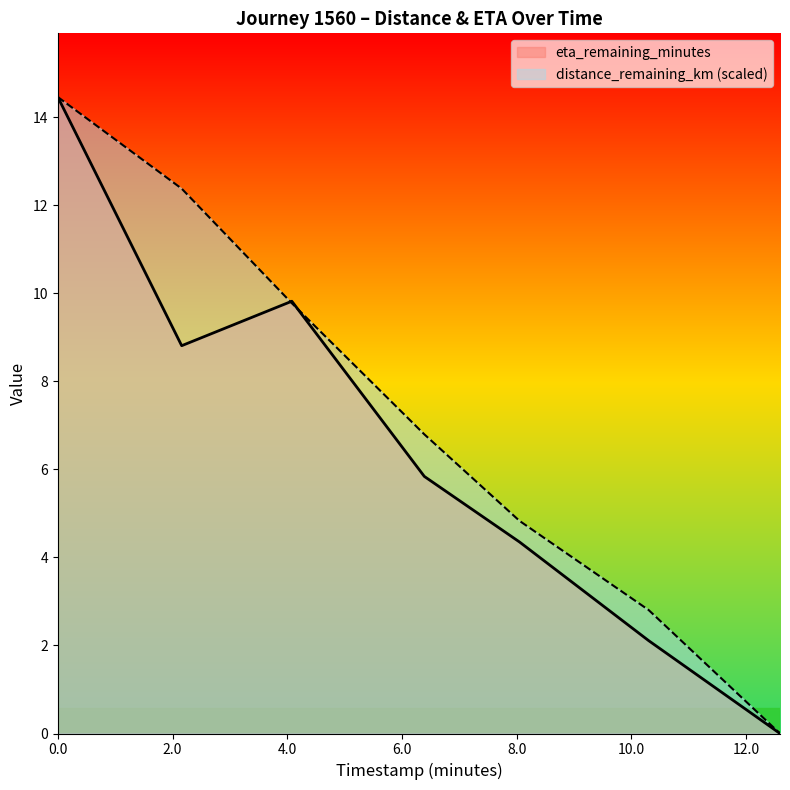

Reading right to left, list all the values displayed in this chart.

distance_remaining_km: 0.0	2.8	4.8	6.8	9.8	12.4	14.5
eta_remaining_minutes: 0.0	2.1	4.3	5.8	9.8	8.8	14.5